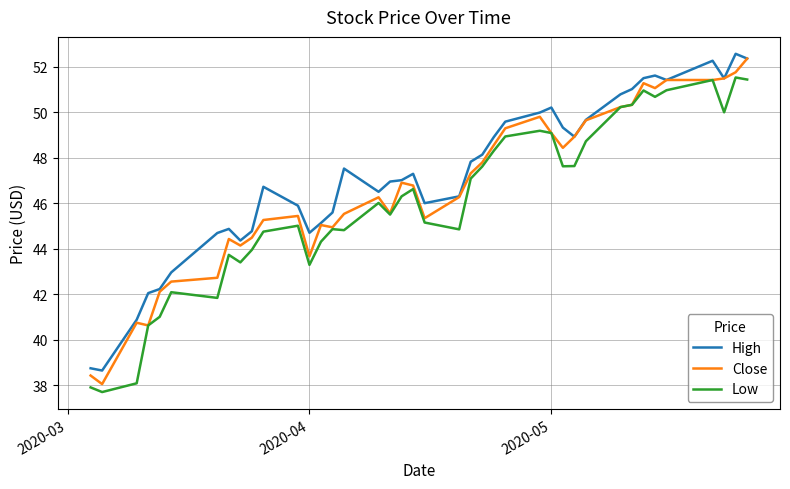

What are all the series names shown in the legend?

High, Close, Low